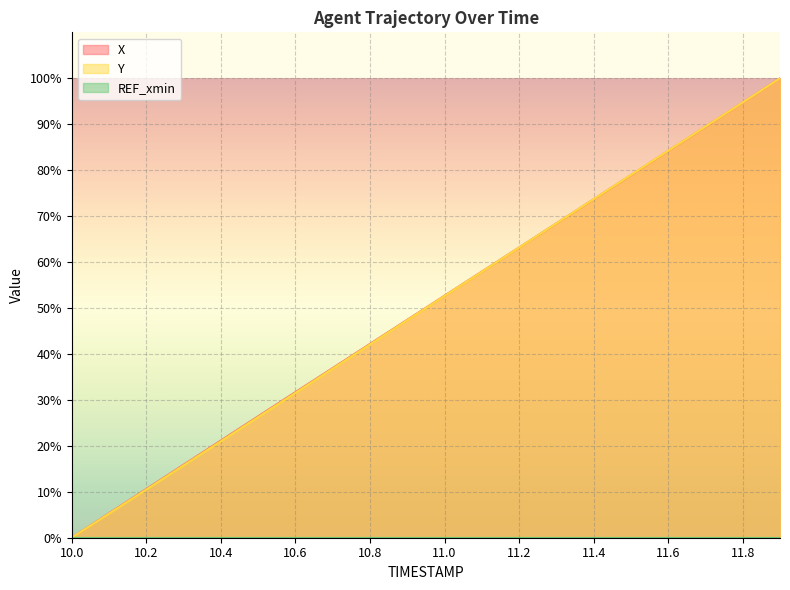

What is the difference between the X values at 11.4 and 10.8?

31.5